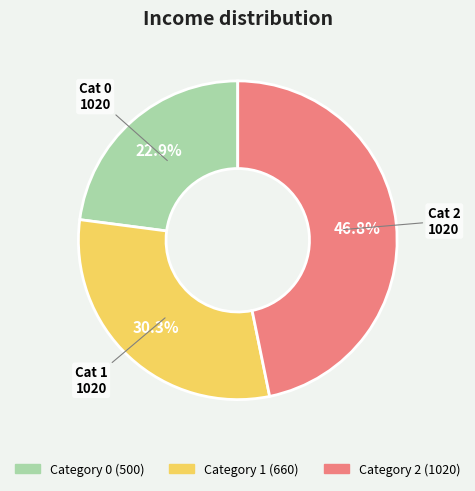

Does any single category account for the majority?

No